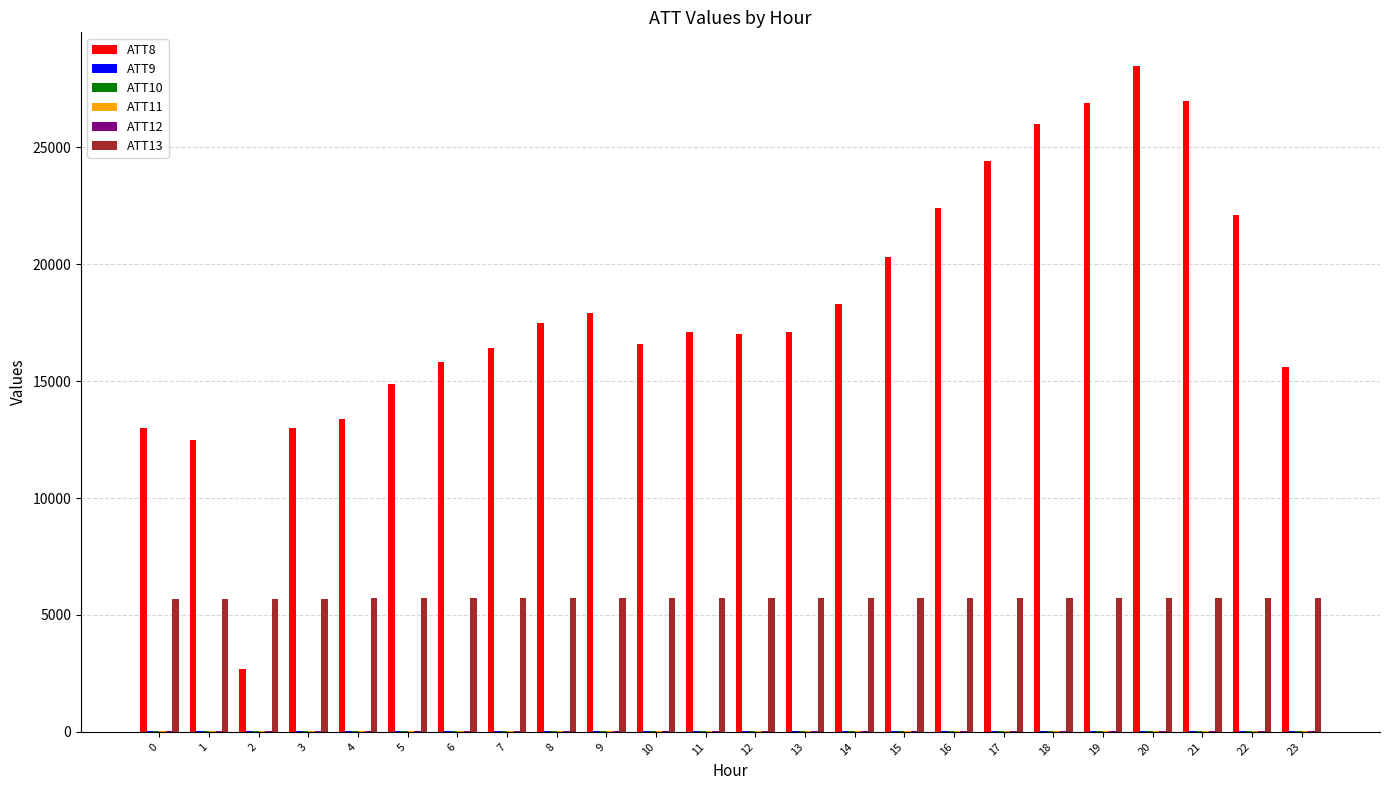

Does the chart contain stacked bars?

No